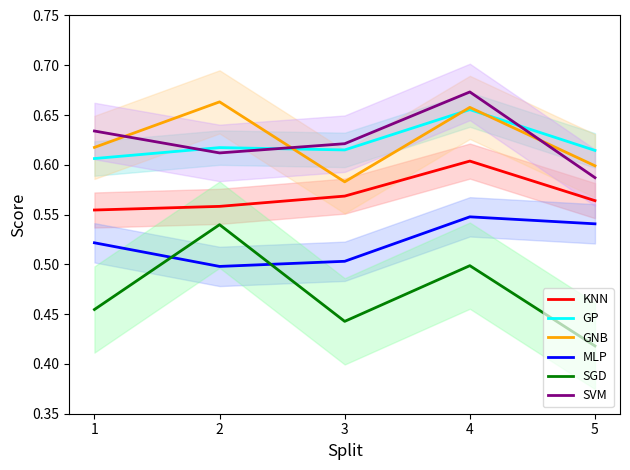

Does the chart have visible grid lines?

No